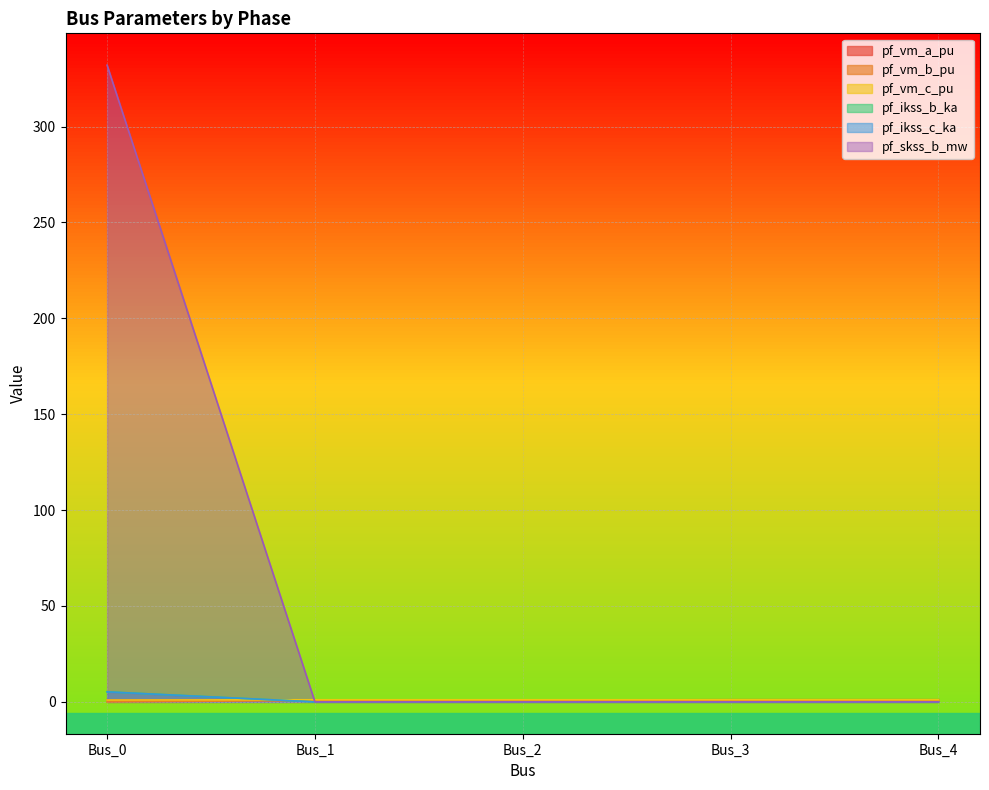

How many pf_vm_c_pu values are between 1 and 2?

4